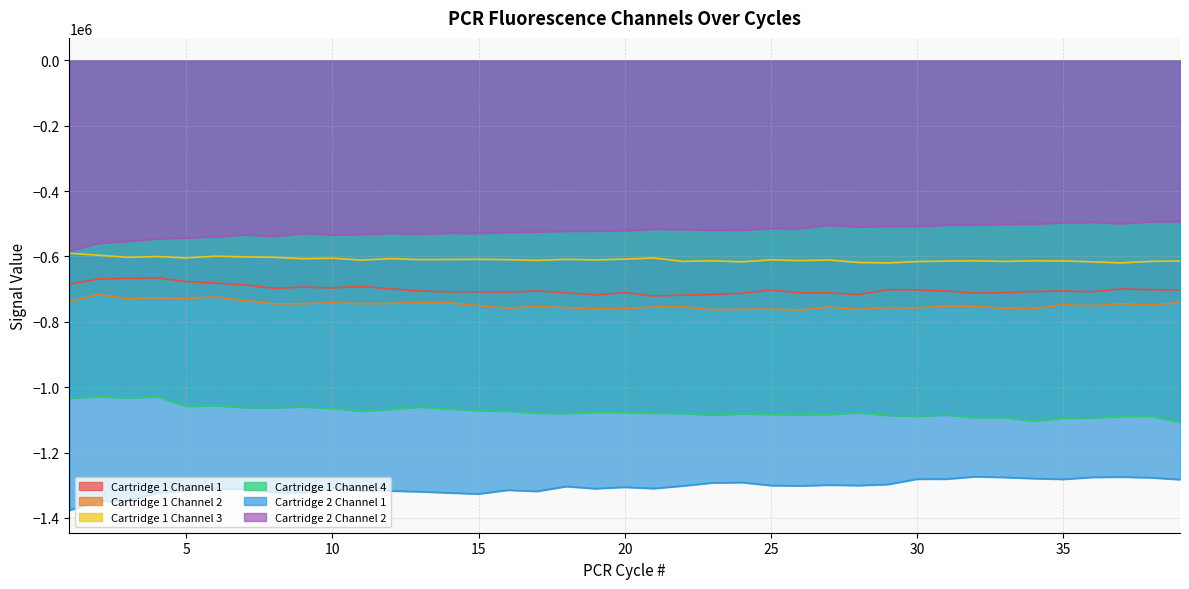

True or false: Cartridge 2 Channel 1 has more than 2 interior local peaks.

True